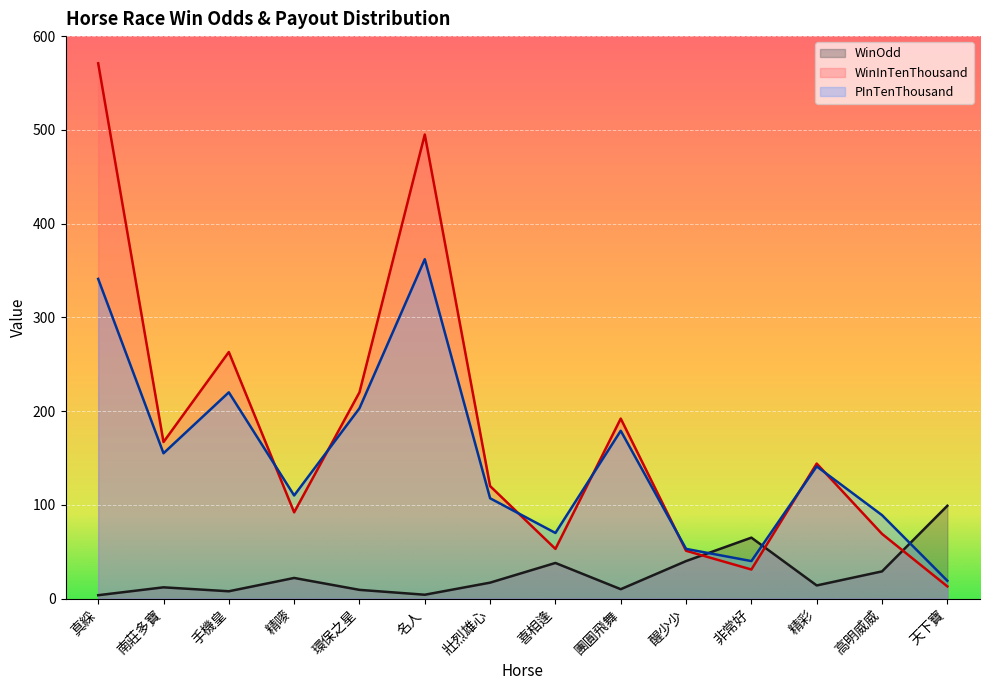

Where does the WinInTenThousand series first go above 144?

真綵